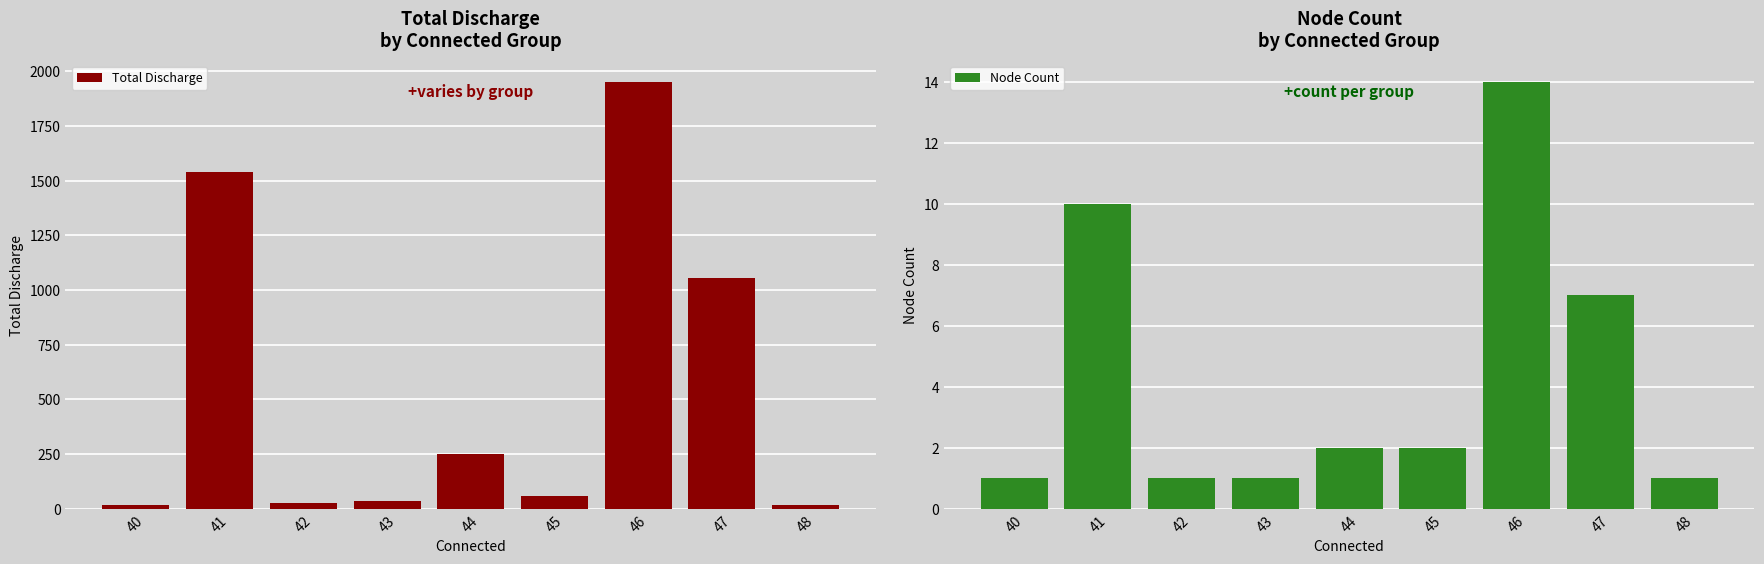

Which has a higher value, 40 or 45?

45